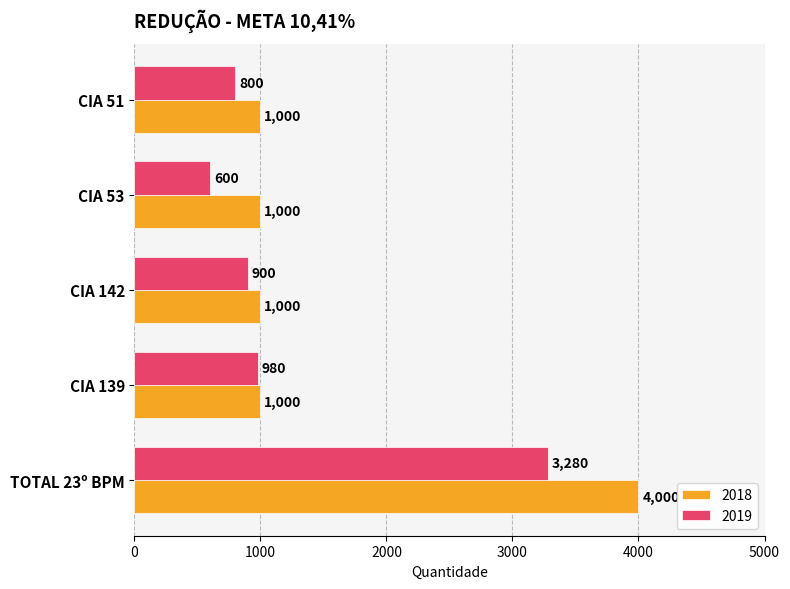

Which series changed the most between CIA 51 and CIA 139?

2019